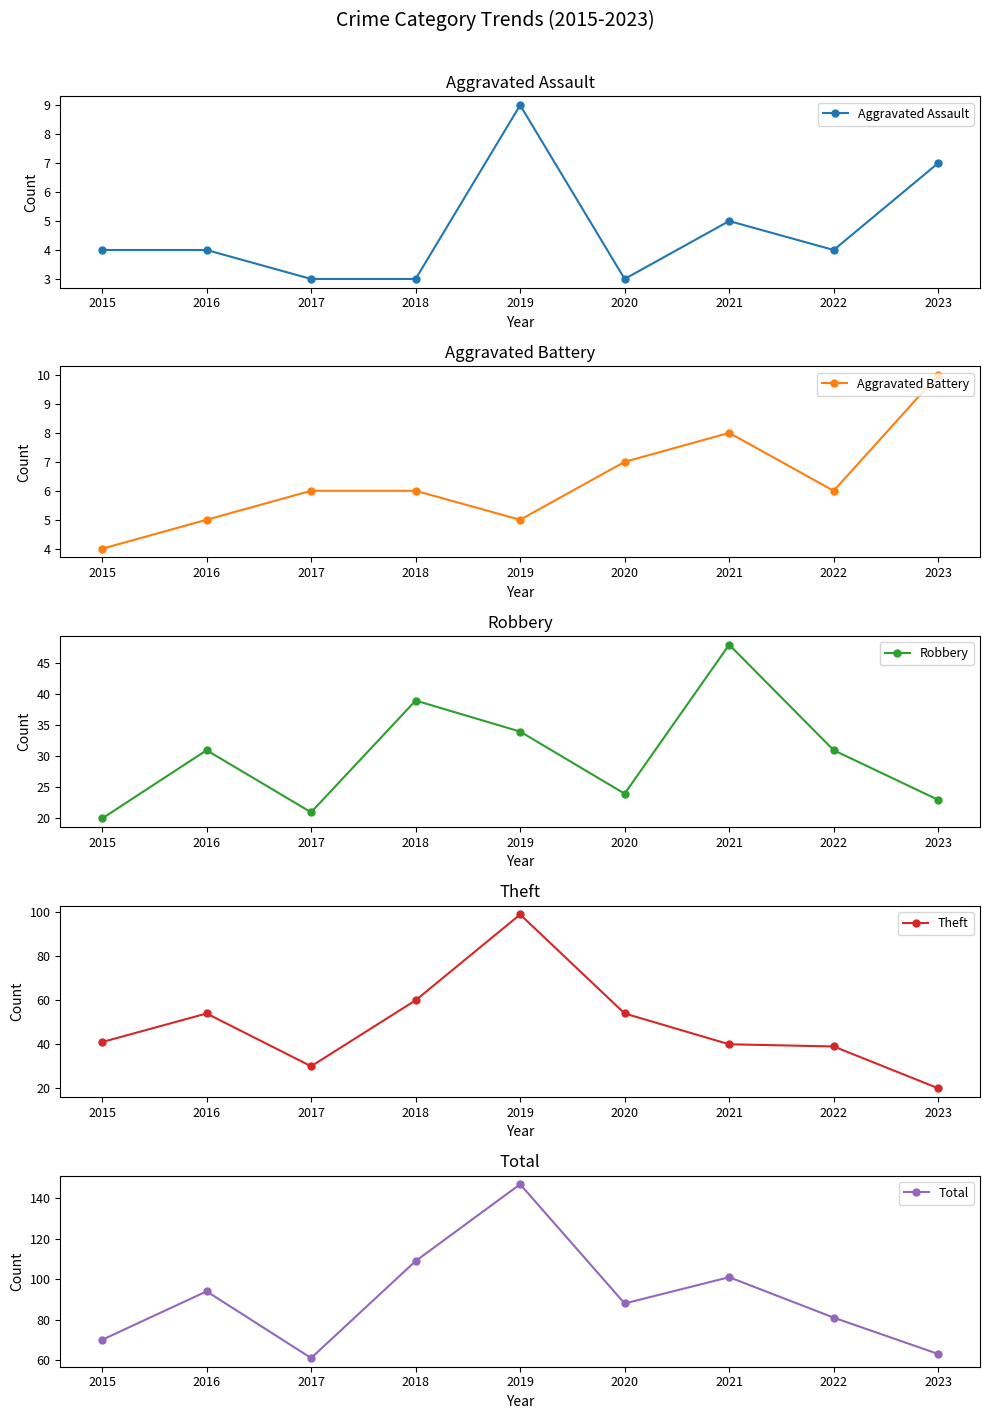

Is this an area chart (filled region under the line)?

No